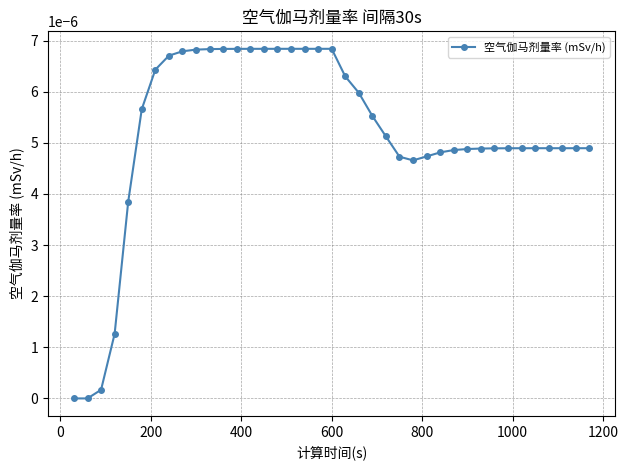

How many lines are shown in the chart?

1